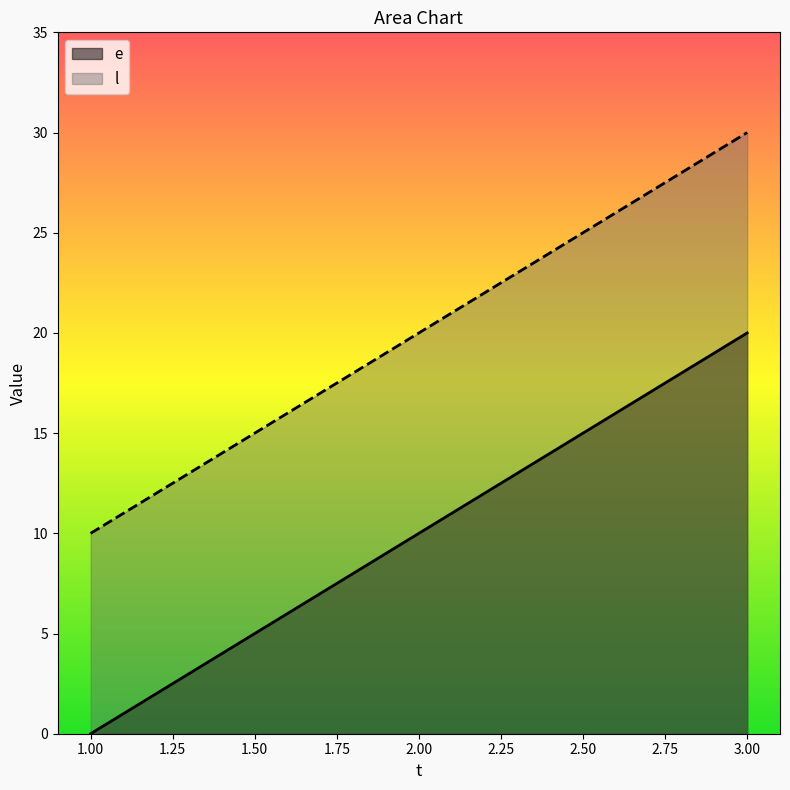

What is the sum of all e values?

30